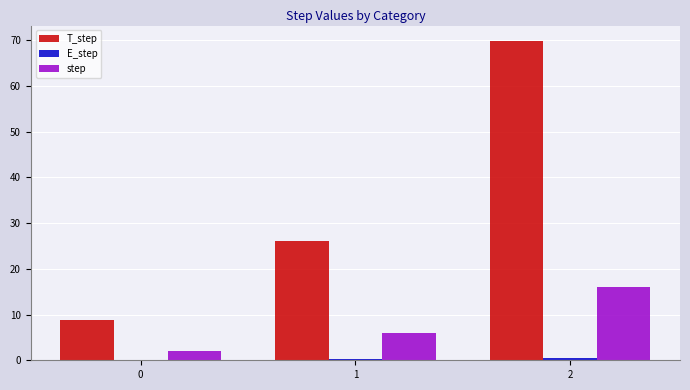

The T_step series shows 12.4 at 0. True or false?

False